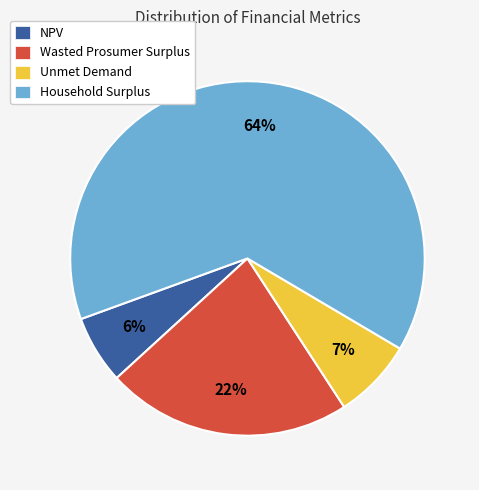

Between Wasted Prosumer Surplus and NPV, which is larger?

Wasted Prosumer Surplus